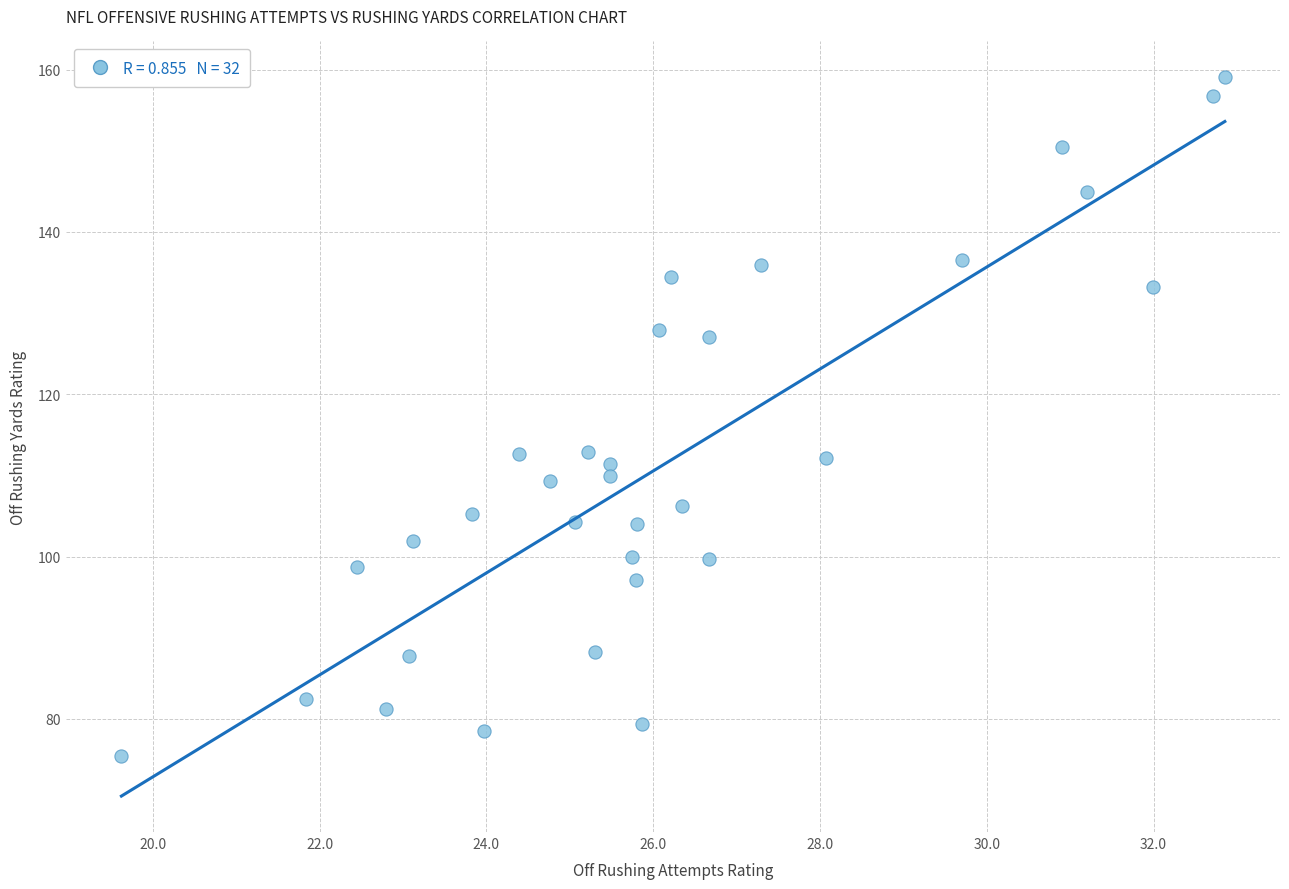

What is the range of X values (max minus min)?

13.2